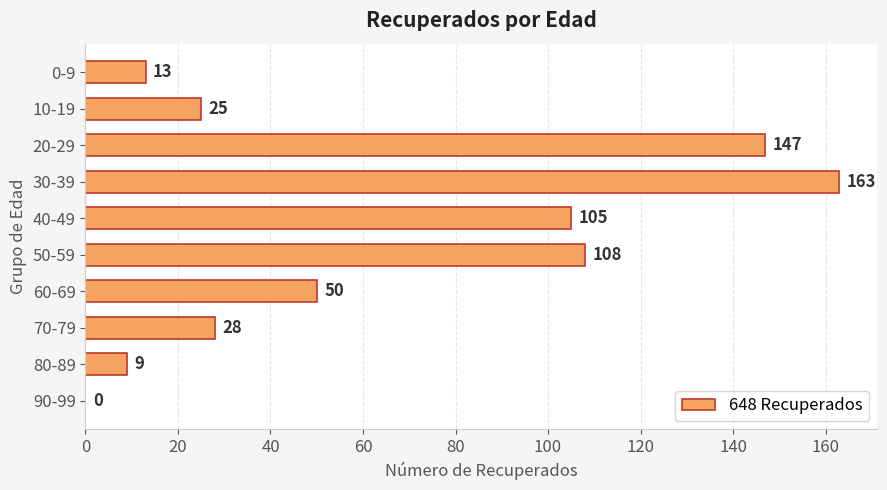

At which category does the chart reach its peak across all series?

30-39